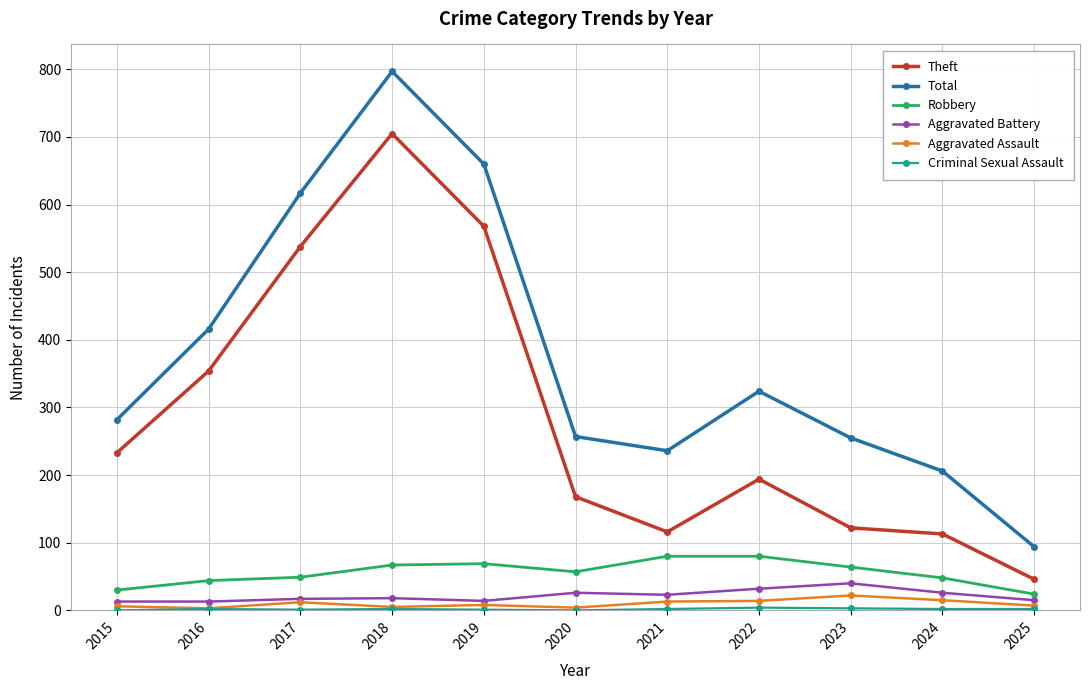

How many categories are shown in the chart?

11